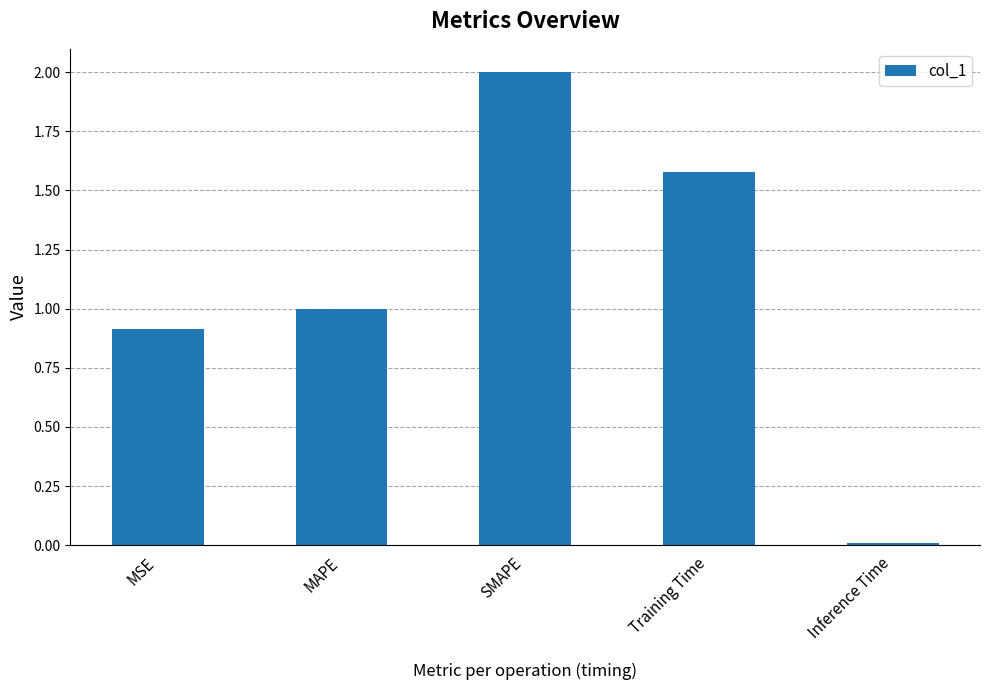

List the labels in order of value, largest first.

SMAPE, Training Time, MAPE, MSE, Inference Time